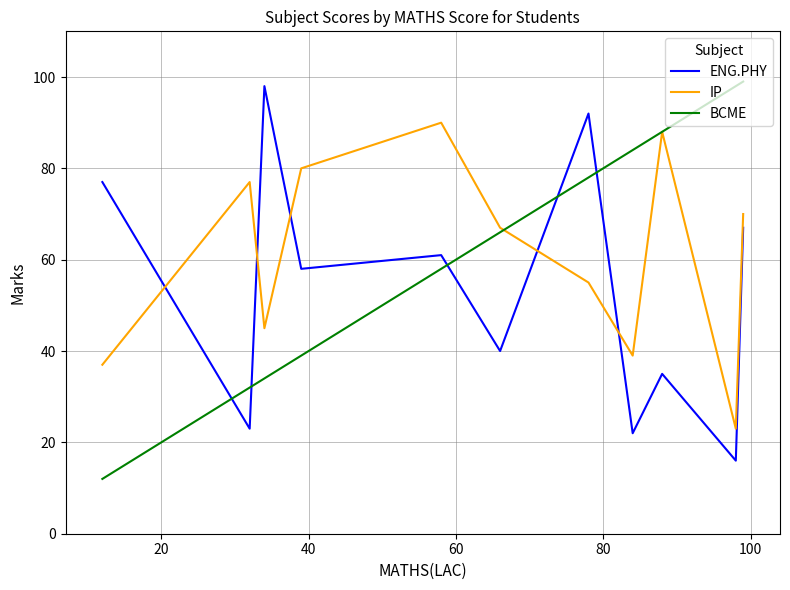

True or false: BCME and ENG.PHY cross at least once.

True